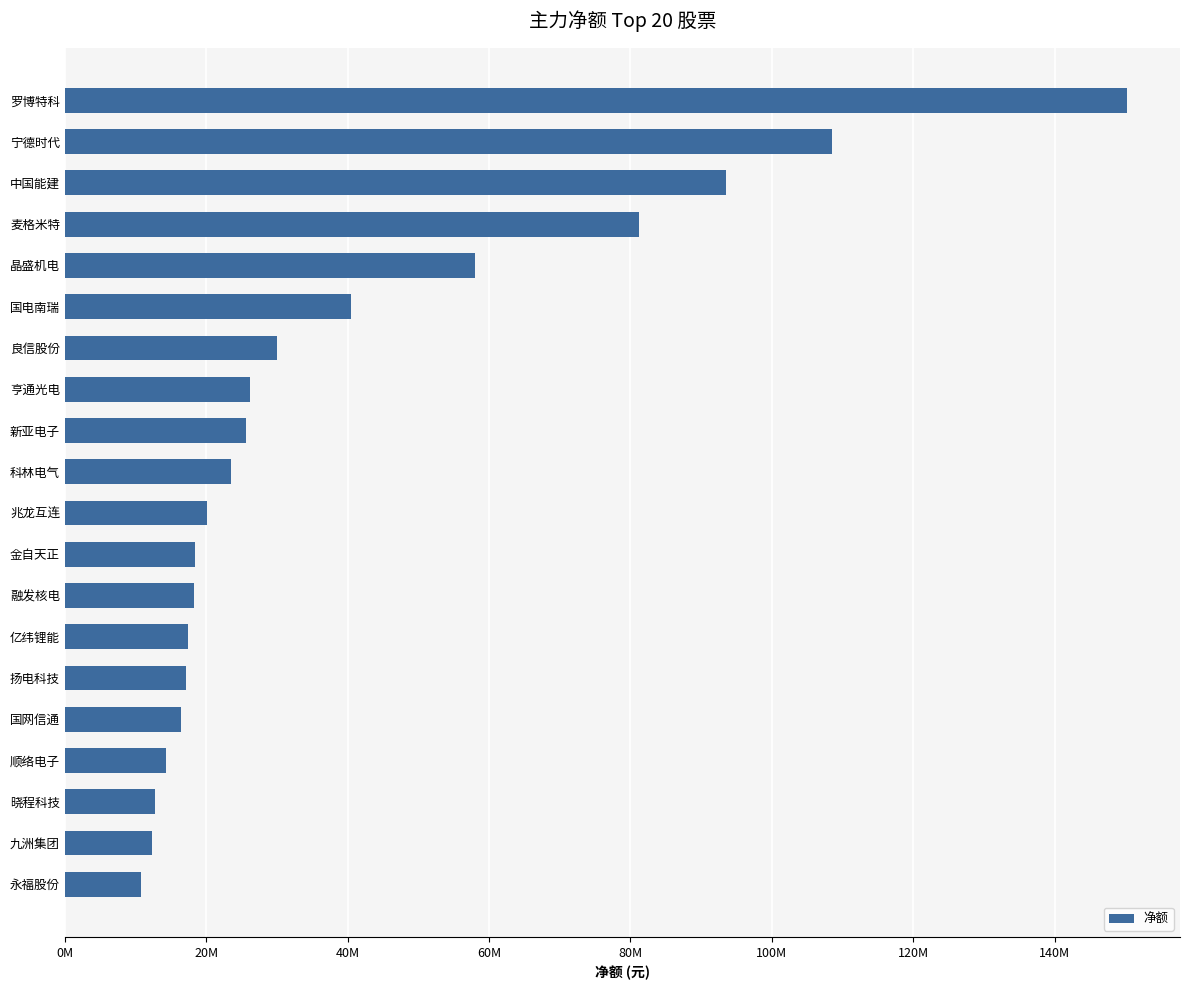

What is the smallest value displayed?

10763027